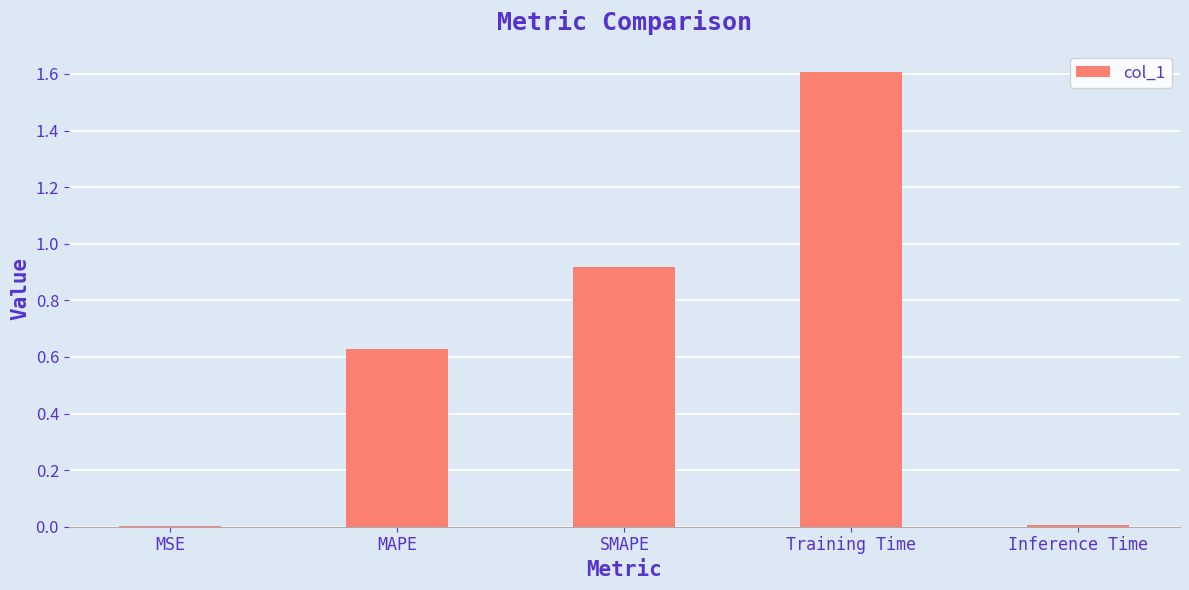

The value at Inference Time is 0.0. True or false?

True